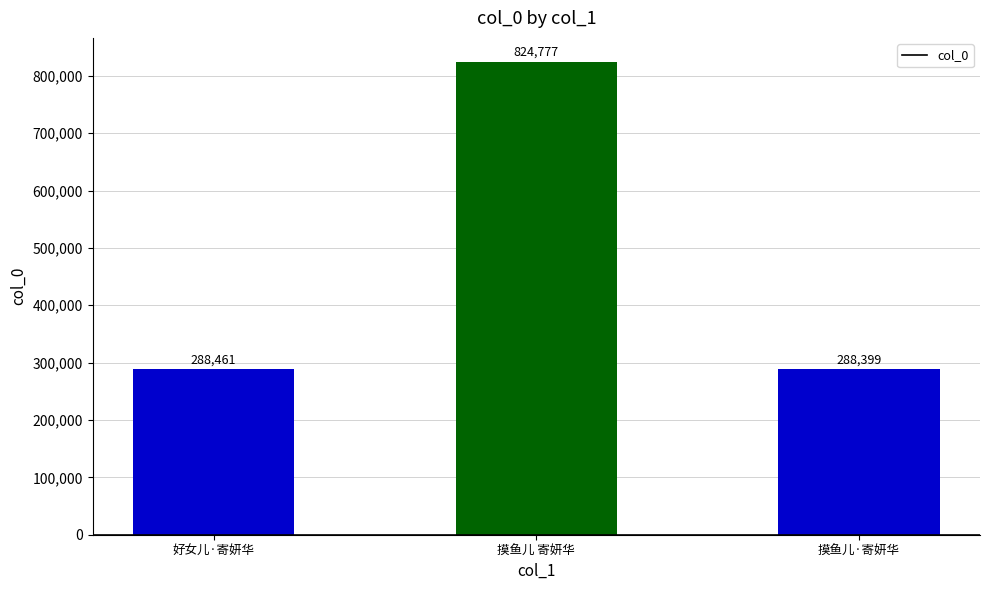

List the labels in order of value, largest first.

摸鱼儿 寄妍华, 好女儿·寄妍华, 摸鱼儿·寄妍华